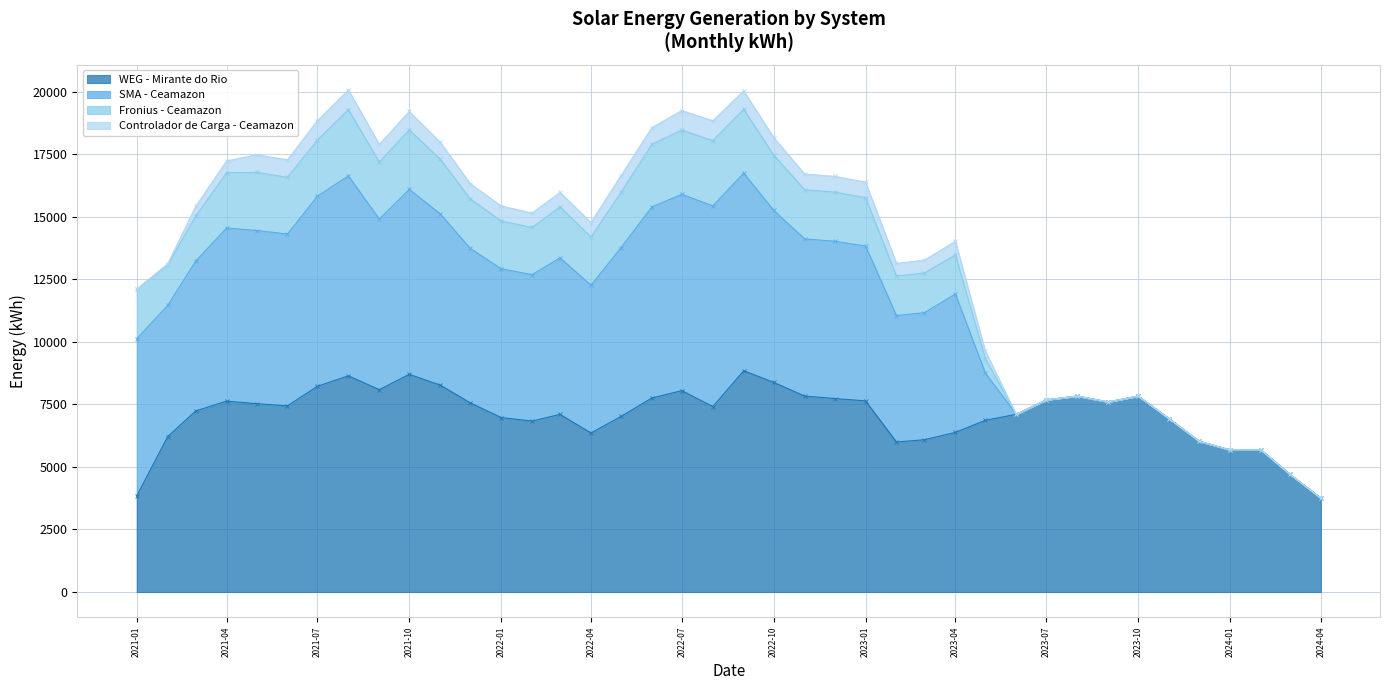

At which category is the sum across all series the highest?

2021-08-01